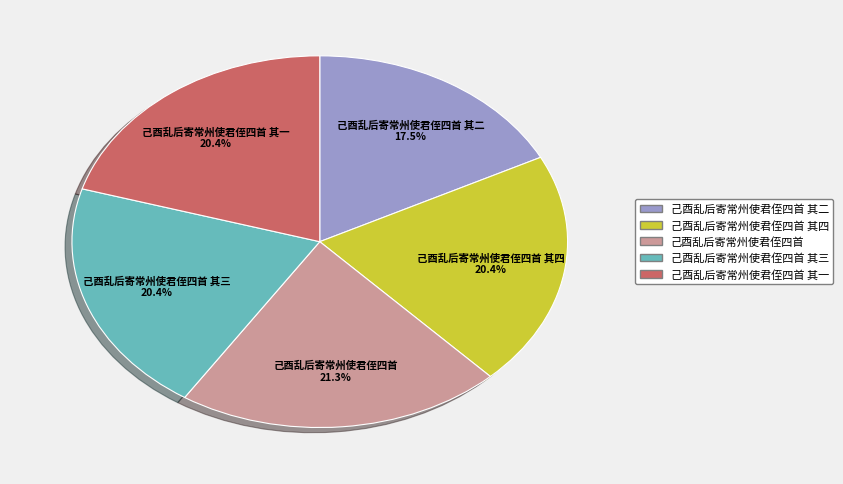

Is there a majority slice in this chart?

No